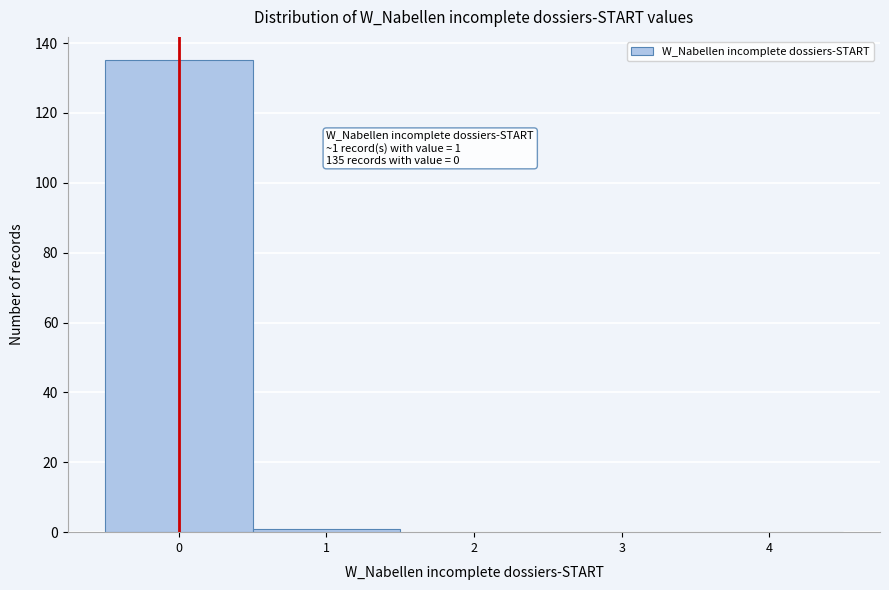

Reading left to right, list all the values displayed in this chart.

0=135	1=1	2=0	3=0	4=0